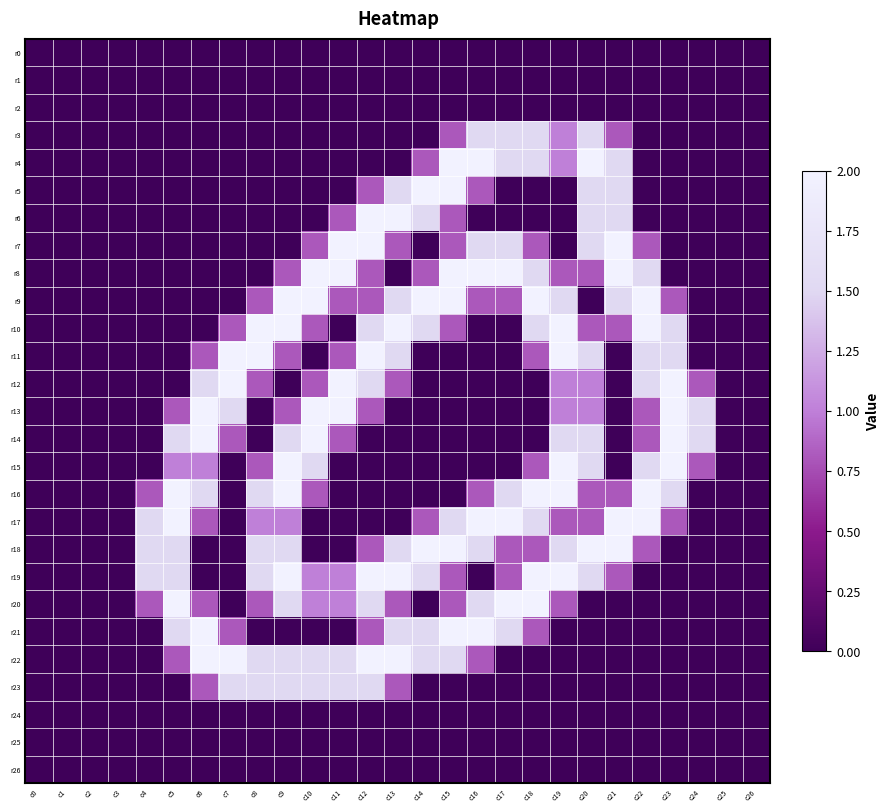

Reading left to right, list all the values displayed in this chart.

r0: c0=0.0	c1=0.0	c2=0.0	c3=0.0	c4=0.0	c5=0.0	c6=0.0	c7=0.0	c8=0.0	c9=0.0	c10=0.0	c11=0.0	c12=0.0	c13=0.0	c14=0.0	c15=0.0	c16=0.0	c17=0.0	c18=0.0	c19=0.0	c20=0.0	c21=0.0	c22=0.0	c23=0.0	c24=0.0	c25=0.0	c26=0.0
r1: c0=0.0	c1=0.0	c2=0.0	c3=0.0	c4=0.0	c5=0.0	c6=0.0	c7=0.0	c8=0.0	c9=0.0	c10=0.0	c11=0.0	c12=0.0	c13=0.0	c14=0.0	c15=0.0	c16=0.0	c17=0.0	c18=0.0	c19=0.0	c20=0.0	c21=0.0	c22=0.0	c23=0.0	c24=0.0	c25=0.0	c26=0.0
r2: c0=0.0	c1=0.0	c2=0.0	c3=0.0	c4=0.0	c5=0.0	c6=0.0	c7=0.0	c8=0.0	c9=0.0	c10=0.0	c11=0.0	c12=0.0	c13=0.0	c14=0.0	c15=0.0	c16=0.0	c17=0.0	c18=0.0	c19=0.0	c20=0.0	c21=0.0	c22=0.0	c23=0.0	c24=0.0	c25=0.0	c26=0.0
r3: c0=0.0	c1=0.0	c2=0.0	c3=0.0	c4=0.0	c5=0.0	c6=0.0	c7=0.0	c8=0.0	c9=0.0	c10=0.0	c11=0.0	c12=0.0	c13=0.0	c14=0.0	c15=0.8	c16=1.5	c17=1.5	c18=1.5	c19=1.0	c20=1.5	c21=0.8	c22=0.0	c23=0.0	c24=0.0	c25=0.0	c26=0.0
r4: c0=0.0	c1=0.0	c2=0.0	c3=0.0	c4=0.0	c5=0.0	c6=0.0	c7=0.0	c8=0.0	c9=0.0	c10=0.0	c11=0.0	c12=0.0	c13=0.0	c14=0.8	c15=2.0	c16=2.0	c17=1.5	c18=1.5	c19=1.0	c20=2.0	c21=1.5	c22=0.0	c23=0.0	c24=0.0	c25=0.0	c26=0.0
r5: c0=0.0	c1=0.0	c2=0.0	c3=0.0	c4=0.0	c5=0.0	c6=0.0	c7=0.0	c8=0.0	c9=0.0	c10=0.0	c11=0.0	c12=0.8	c13=1.5	c14=2.0	c15=2.0	c16=0.8	c17=0.0	c18=0.0	c19=0.0	c20=1.5	c21=1.5	c22=0.0	c23=0.0	c24=0.0	c25=0.0	c26=0.0
r6: c0=0.0	c1=0.0	c2=0.0	c3=0.0	c4=0.0	c5=0.0	c6=0.0	c7=0.0	c8=0.0	c9=0.0	c10=0.0	c11=0.8	c12=2.0	c13=2.0	c14=1.5	c15=0.8	c16=0.0	c17=0.0	c18=0.0	c19=0.0	c20=1.5	c21=1.5	c22=0.0	c23=0.0	c24=0.0	c25=0.0	c26=0.0
r7: c0=0.0	c1=0.0	c2=0.0	c3=0.0	c4=0.0	c5=0.0	c6=0.0	c7=0.0	c8=0.0	c9=0.0	c10=0.8	c11=2.0	c12=2.0	c13=0.8	c14=0.0	c15=0.8	c16=1.5	c17=1.5	c18=0.8	c19=0.0	c20=1.5	c21=2.0	c22=0.8	c23=0.0	c24=0.0	c25=0.0	c26=0.0
r8: c0=0.0	c1=0.0	c2=0.0	c3=0.0	c4=0.0	c5=0.0	c6=0.0	c7=0.0	c8=0.0	c9=0.8	c10=2.0	c11=2.0	c12=0.8	c13=0.0	c14=0.8	c15=2.0	c16=2.0	c17=2.0	c18=1.5	c19=0.8	c20=0.8	c21=2.0	c22=1.5	c23=0.0	c24=0.0	c25=0.0	c26=0.0
r9: c0=0.0	c1=0.0	c2=0.0	c3=0.0	c4=0.0	c5=0.0	c6=0.0	c7=0.0	c8=0.8	c9=2.0	c10=2.0	c11=0.8	c12=0.8	c13=1.5	c14=2.0	c15=2.0	c16=0.8	c17=0.8	c18=2.0	c19=1.5	c20=0.0	c21=1.5	c22=2.0	c23=0.8	c24=0.0	c25=0.0	c26=0.0
r10: c0=0.0	c1=0.0	c2=0.0	c3=0.0	c4=0.0	c5=0.0	c6=0.0	c7=0.8	c8=2.0	c9=2.0	c10=0.8	c11=0.0	c12=1.5	c13=2.0	c14=1.5	c15=0.8	c16=0.0	c17=0.0	c18=1.5	c19=2.0	c20=0.8	c21=0.8	c22=2.0	c23=1.5	c24=0.0	c25=0.0	c26=0.0
r11: c0=0.0	c1=0.0	c2=0.0	c3=0.0	c4=0.0	c5=0.0	c6=0.8	c7=2.0	c8=2.0	c9=0.8	c10=0.0	c11=0.8	c12=2.0	c13=1.5	c14=0.0	c15=0.0	c16=0.0	c17=0.0	c18=0.8	c19=2.0	c20=1.5	c21=0.0	c22=1.5	c23=1.5	c24=0.0	c25=0.0	c26=0.0
r12: c0=0.0	c1=0.0	c2=0.0	c3=0.0	c4=0.0	c5=0.0	c6=1.5	c7=2.0	c8=0.8	c9=0.0	c10=0.8	c11=2.0	c12=1.5	c13=0.8	c14=0.0	c15=0.0	c16=0.0	c17=0.0	c18=0.0	c19=1.0	c20=1.0	c21=0.0	c22=1.5	c23=2.0	c24=0.8	c25=0.0	c26=0.0
r13: c0=0.0	c1=0.0	c2=0.0	c3=0.0	c4=0.0	c5=0.8	c6=2.0	c7=1.5	c8=0.0	c9=0.8	c10=2.0	c11=2.0	c12=0.8	c13=0.0	c14=0.0	c15=0.0	c16=0.0	c17=0.0	c18=0.0	c19=1.0	c20=1.0	c21=0.0	c22=0.8	c23=2.0	c24=1.5	c25=0.0	c26=0.0
r14: c0=0.0	c1=0.0	c2=0.0	c3=0.0	c4=0.0	c5=1.5	c6=2.0	c7=0.8	c8=0.0	c9=1.5	c10=2.0	c11=0.8	c12=0.0	c13=0.0	c14=0.0	c15=0.0	c16=0.0	c17=0.0	c18=0.0	c19=1.5	c20=1.5	c21=0.0	c22=0.8	c23=2.0	c24=1.5	c25=0.0	c26=0.0
r15: c0=0.0	c1=0.0	c2=0.0	c3=0.0	c4=0.0	c5=1.0	c6=1.0	c7=0.0	c8=0.8	c9=2.0	c10=1.5	c11=0.0	c12=0.0	c13=0.0	c14=0.0	c15=0.0	c16=0.0	c17=0.0	c18=0.8	c19=2.0	c20=1.5	c21=0.0	c22=1.5	c23=2.0	c24=0.8	c25=0.0	c26=0.0
r16: c0=0.0	c1=0.0	c2=0.0	c3=0.0	c4=0.8	c5=2.0	c6=1.5	c7=0.0	c8=1.5	c9=2.0	c10=0.8	c11=0.0	c12=0.0	c13=0.0	c14=0.0	c15=0.0	c16=0.8	c17=1.5	c18=2.0	c19=2.0	c20=0.8	c21=0.8	c22=2.0	c23=1.5	c24=0.0	c25=0.0	c26=0.0
r17: c0=0.0	c1=0.0	c2=0.0	c3=0.0	c4=1.5	c5=2.0	c6=0.8	c7=0.0	c8=1.0	c9=1.0	c10=0.0	c11=0.0	c12=0.0	c13=0.0	c14=0.8	c15=1.5	c16=2.0	c17=2.0	c18=1.5	c19=0.8	c20=0.8	c21=2.0	c22=2.0	c23=0.8	c24=0.0	c25=0.0	c26=0.0
r18: c0=0.0	c1=0.0	c2=0.0	c3=0.0	c4=1.5	c5=1.5	c6=0.0	c7=0.0	c8=1.5	c9=1.5	c10=0.0	c11=0.0	c12=0.8	c13=1.5	c14=2.0	c15=2.0	c16=1.5	c17=0.8	c18=0.8	c19=1.5	c20=2.0	c21=2.0	c22=0.8	c23=0.0	c24=0.0	c25=0.0	c26=0.0
r19: c0=0.0	c1=0.0	c2=0.0	c3=0.0	c4=1.5	c5=1.5	c6=0.0	c7=0.0	c8=1.5	c9=2.0	c10=1.0	c11=1.0	c12=2.0	c13=2.0	c14=1.5	c15=0.8	c16=0.0	c17=0.8	c18=2.0	c19=2.0	c20=1.5	c21=0.8	c22=0.0	c23=0.0	c24=0.0	c25=0.0	c26=0.0
r20: c0=0.0	c1=0.0	c2=0.0	c3=0.0	c4=0.8	c5=2.0	c6=0.8	c7=0.0	c8=0.8	c9=1.5	c10=1.0	c11=1.0	c12=1.5	c13=0.8	c14=0.0	c15=0.8	c16=1.5	c17=2.0	c18=2.0	c19=0.8	c20=0.0	c21=0.0	c22=0.0	c23=0.0	c24=0.0	c25=0.0	c26=0.0
r21: c0=0.0	c1=0.0	c2=0.0	c3=0.0	c4=0.0	c5=1.5	c6=2.0	c7=0.8	c8=0.0	c9=0.0	c10=0.0	c11=0.0	c12=0.8	c13=1.5	c14=1.5	c15=2.0	c16=2.0	c17=1.5	c18=0.8	c19=0.0	c20=0.0	c21=0.0	c22=0.0	c23=0.0	c24=0.0	c25=0.0	c26=0.0
r22: c0=0.0	c1=0.0	c2=0.0	c3=0.0	c4=0.0	c5=0.8	c6=2.0	c7=2.0	c8=1.5	c9=1.5	c10=1.5	c11=1.5	c12=2.0	c13=2.0	c14=1.5	c15=1.5	c16=0.8	c17=0.0	c18=0.0	c19=0.0	c20=0.0	c21=0.0	c22=0.0	c23=0.0	c24=0.0	c25=0.0	c26=0.0
r23: c0=0.0	c1=0.0	c2=0.0	c3=0.0	c4=0.0	c5=0.0	c6=0.8	c7=1.5	c8=1.5	c9=1.5	c10=1.5	c11=1.5	c12=1.5	c13=0.8	c14=0.0	c15=0.0	c16=0.0	c17=0.0	c18=0.0	c19=0.0	c20=0.0	c21=0.0	c22=0.0	c23=0.0	c24=0.0	c25=0.0	c26=0.0
r24: c0=0.0	c1=0.0	c2=0.0	c3=0.0	c4=0.0	c5=0.0	c6=0.0	c7=0.0	c8=0.0	c9=0.0	c10=0.0	c11=0.0	c12=0.0	c13=0.0	c14=0.0	c15=0.0	c16=0.0	c17=0.0	c18=0.0	c19=0.0	c20=0.0	c21=0.0	c22=0.0	c23=0.0	c24=0.0	c25=0.0	c26=0.0
r25: c0=0.0	c1=0.0	c2=0.0	c3=0.0	c4=0.0	c5=0.0	c6=0.0	c7=0.0	c8=0.0	c9=0.0	c10=0.0	c11=0.0	c12=0.0	c13=0.0	c14=0.0	c15=0.0	c16=0.0	c17=0.0	c18=0.0	c19=0.0	c20=0.0	c21=0.0	c22=0.0	c23=0.0	c24=0.0	c25=0.0	c26=0.0
r26: c0=0.0	c1=0.0	c2=0.0	c3=0.0	c4=0.0	c5=0.0	c6=0.0	c7=0.0	c8=0.0	c9=0.0	c10=0.0	c11=0.0	c12=0.0	c13=0.0	c14=0.0	c15=0.0	c16=0.0	c17=0.0	c18=0.0	c19=0.0	c20=0.0	c21=0.0	c22=0.0	c23=0.0	c24=0.0	c25=0.0	c26=0.0